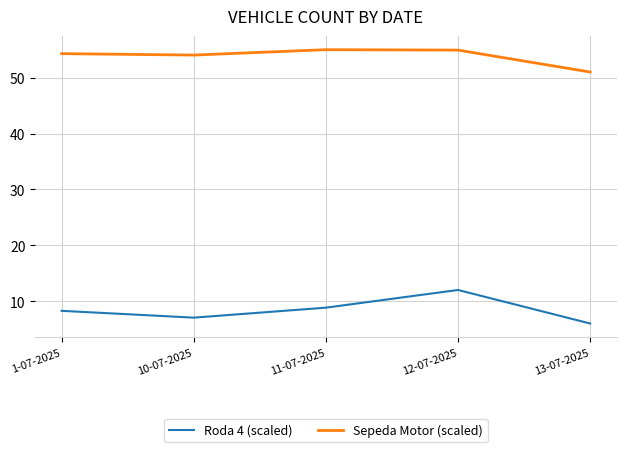

Which series has the largest total across all categories?

Sepeda Motor (scaled)